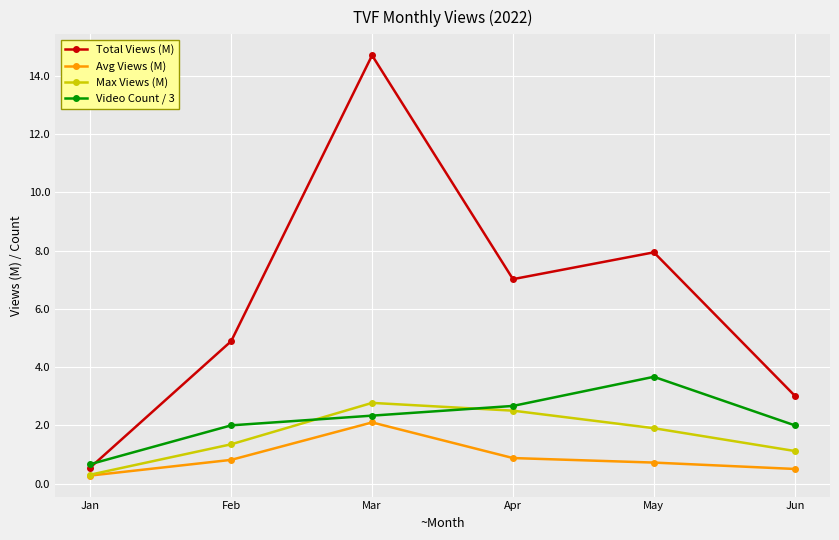

The Total Views (M) series shows 3.5 at May. True or false?

False